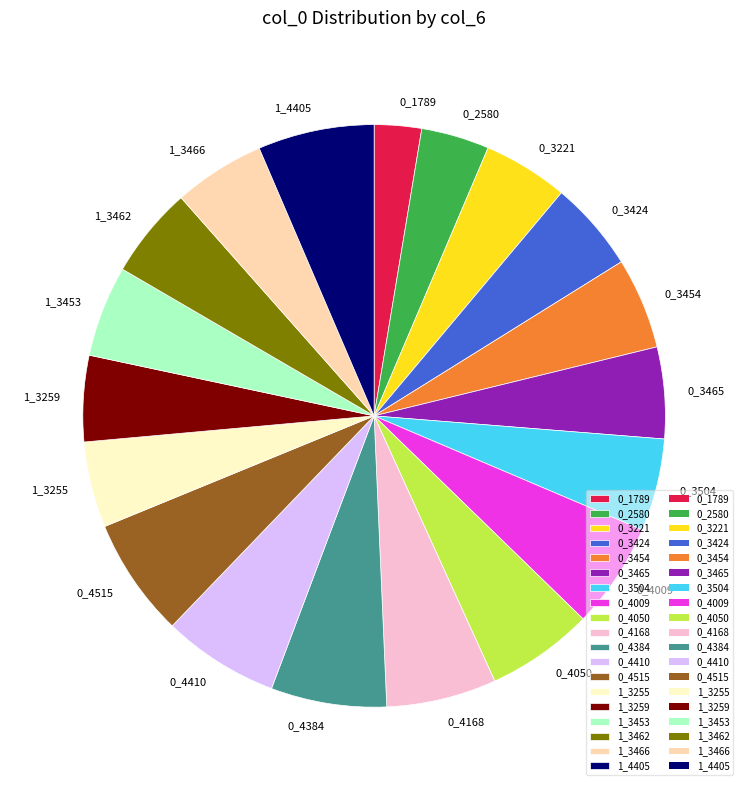

Is it true that 1_3466 is 12% of the pie?

False